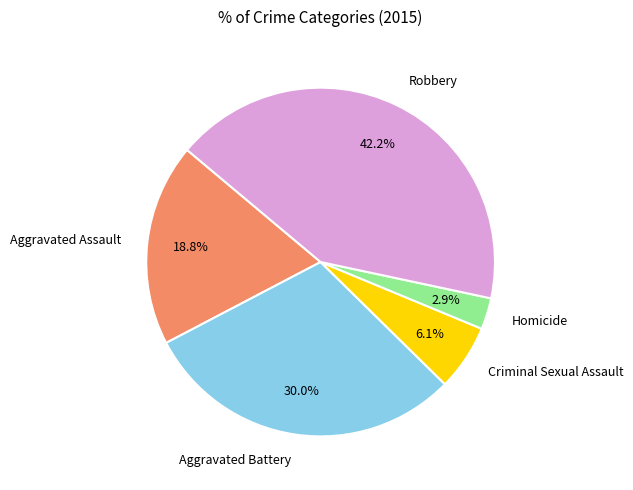

To the nearest percent, what is the combined percentage of Aggravated Assault and Homicide?

22%